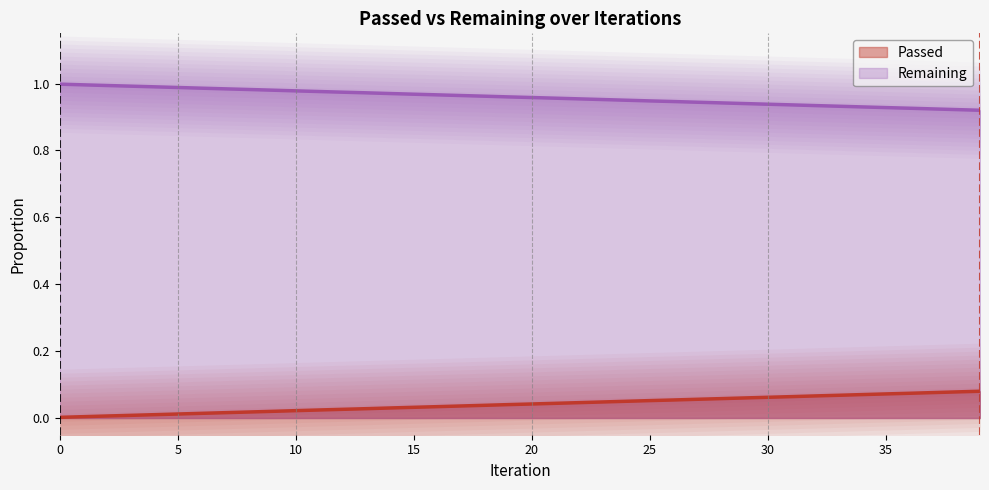

What is the difference between the second highest and second lowest values?

0.1